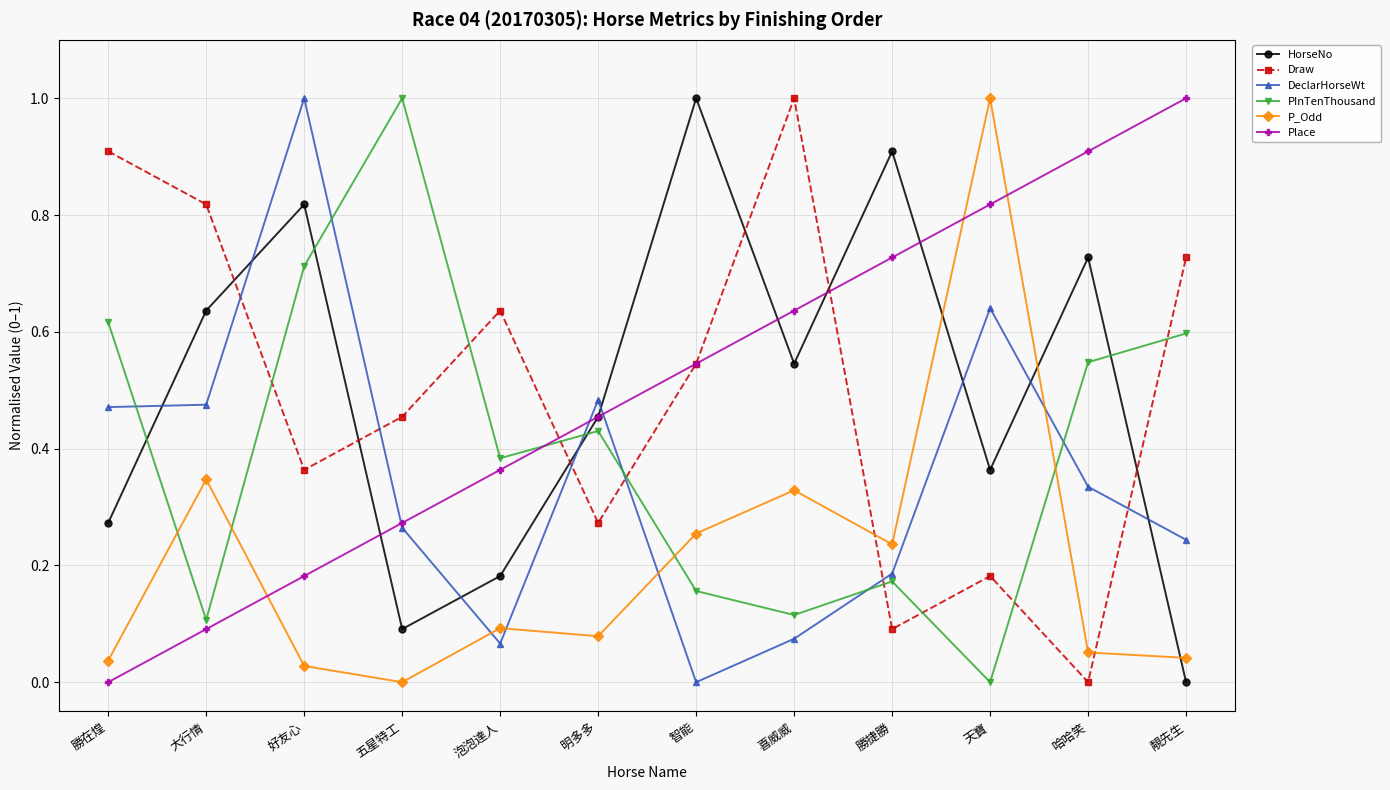

How many intersections are there between PInTenThousand and HorseNo?

4